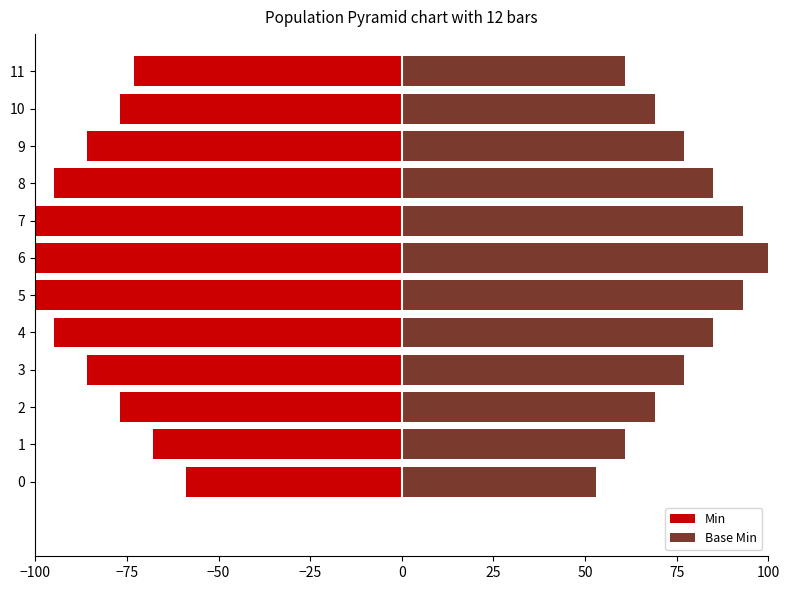

How many distinct data groups are displayed?

2